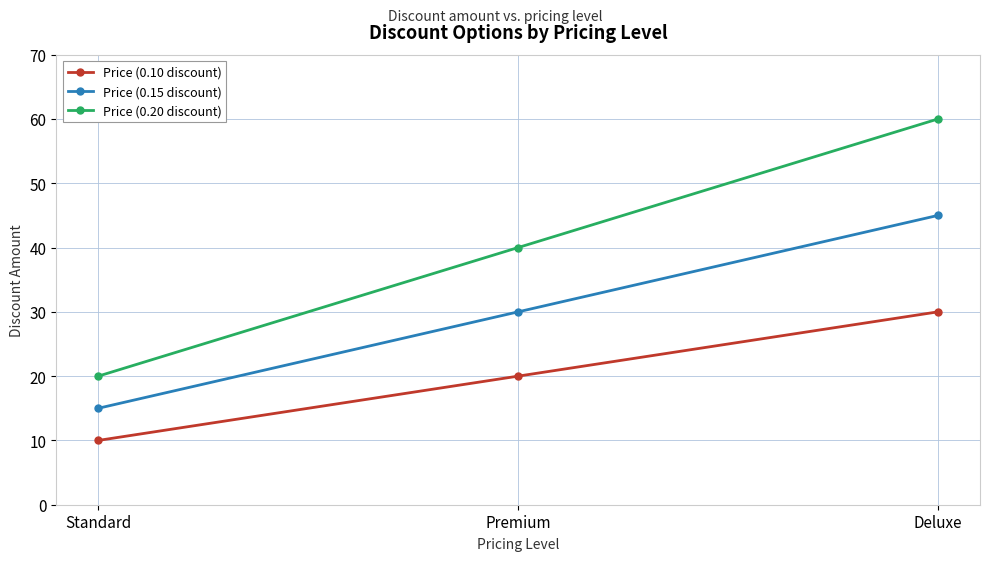

At which category is the sum across all series the highest?

Deluxe